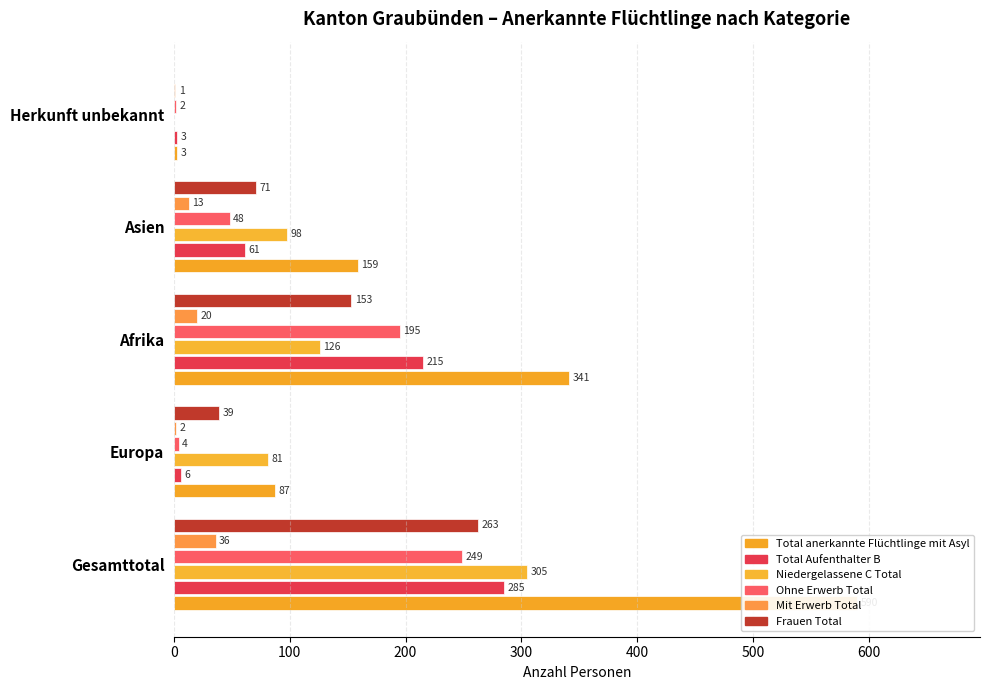

How many groups of bars are there?

5